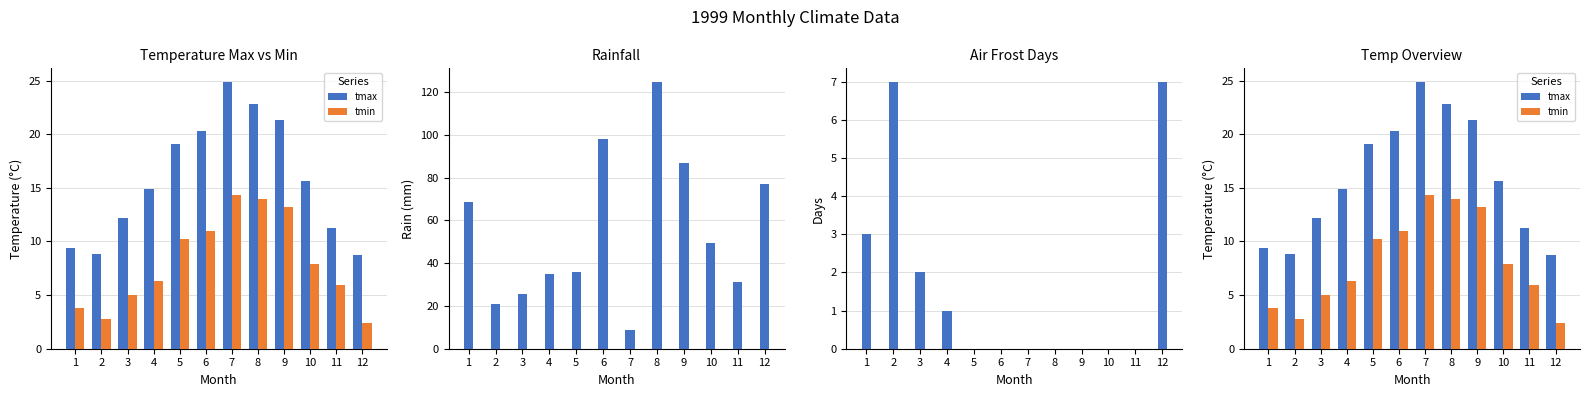

At how many categories does at least one series exceed 108?

1